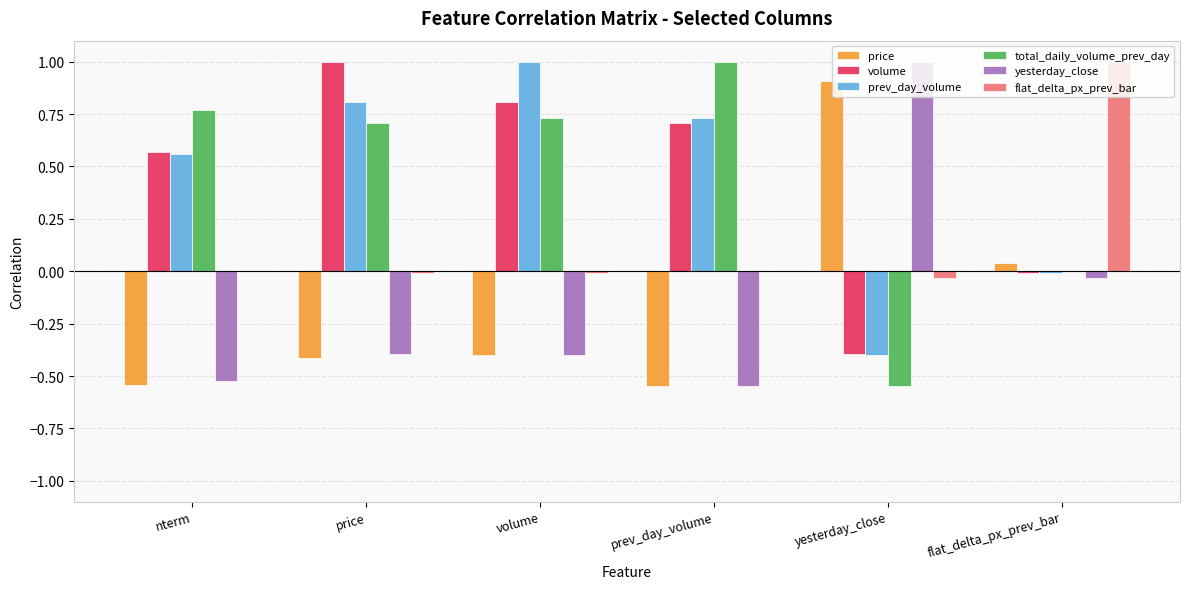

The prev_day_volume series shows -0.4 at yesterday_close. True or false?

True